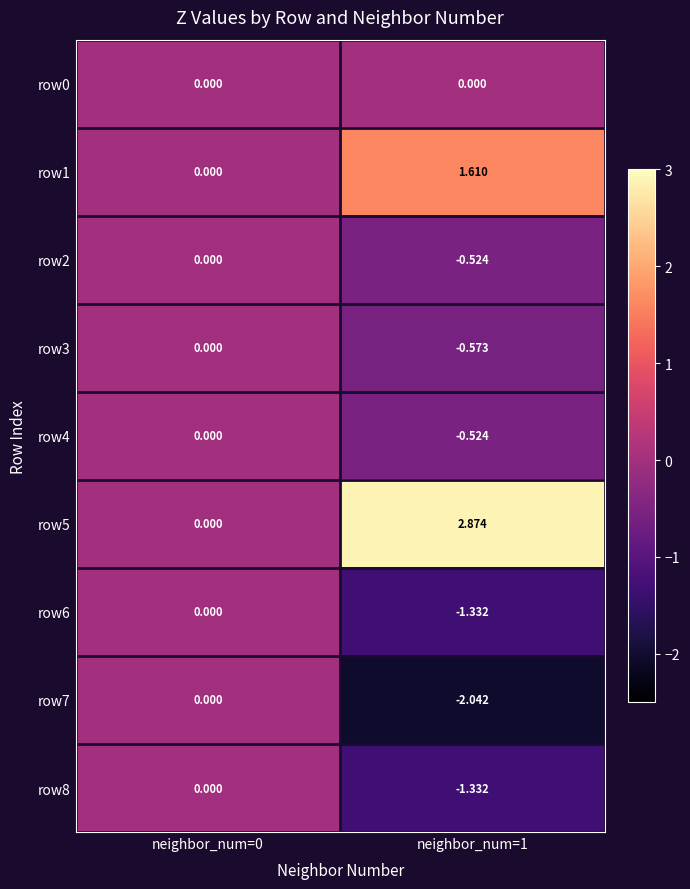

Which series has the largest total across all categories?

row5